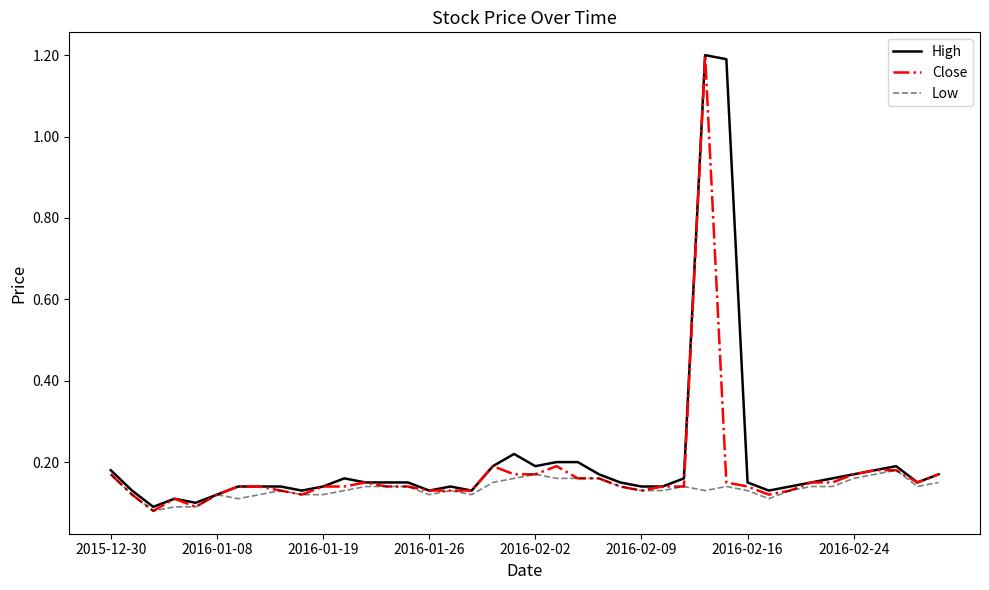

What is the greatest value displayed?

1.2